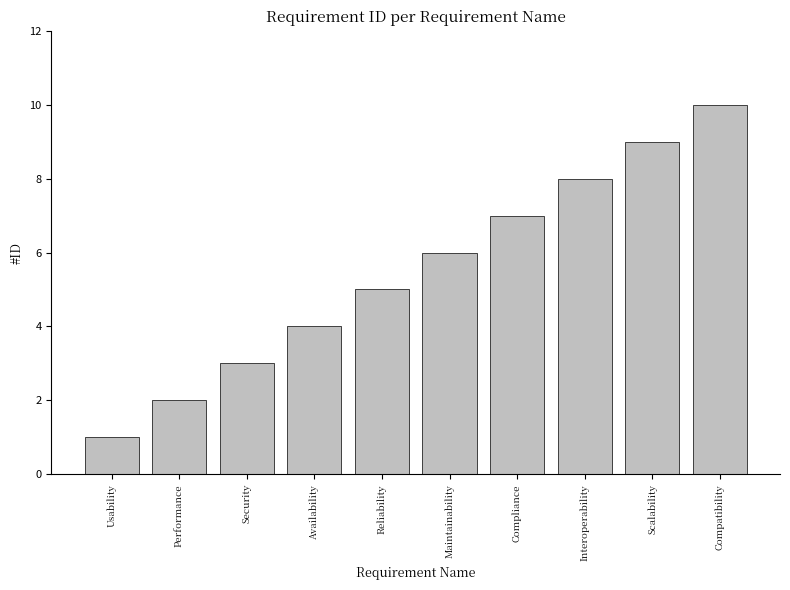

Between Compatibility and Reliability, which is larger?

Compatibility